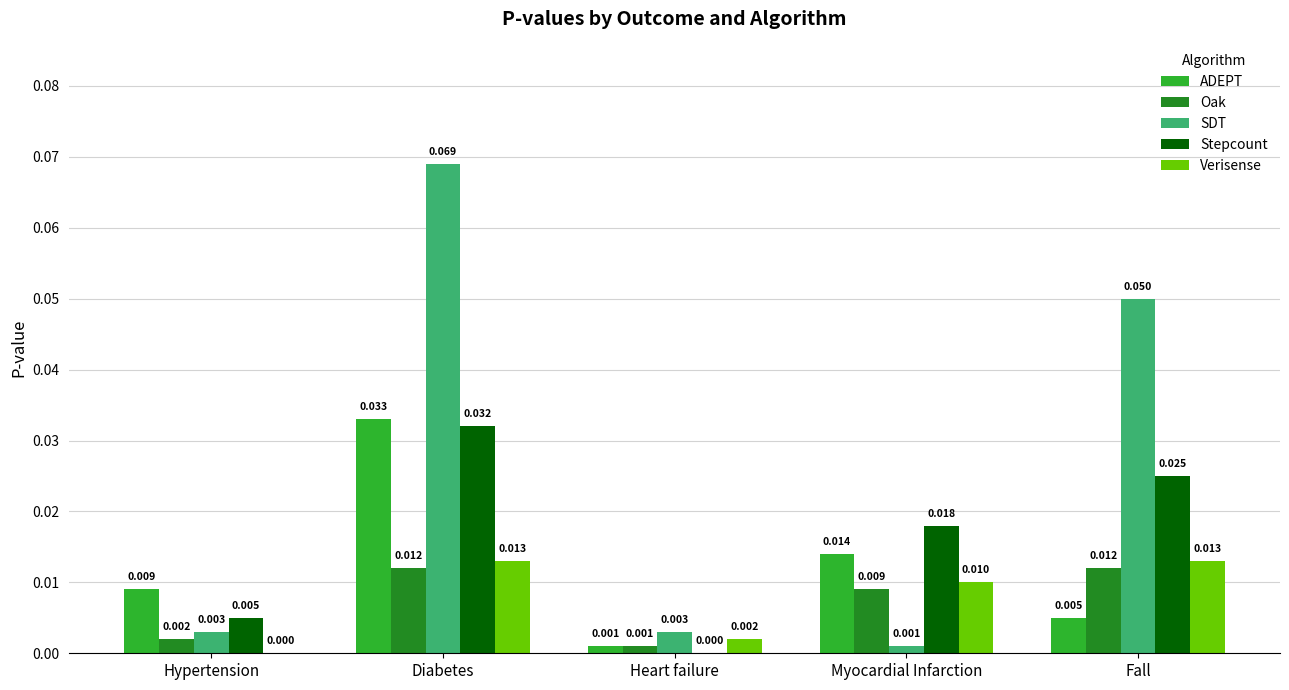

Which category has the highest value across all series?

Diabetes